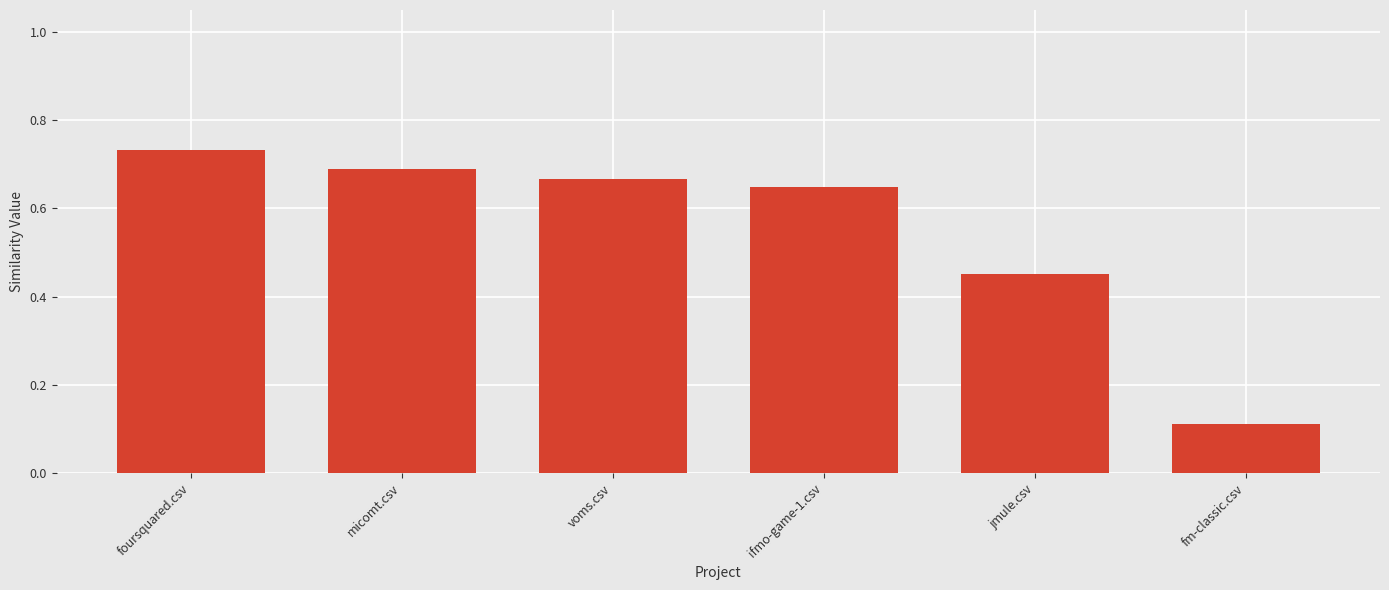

What is the sum of the values at voms.csv and micomt.csv?

1.4